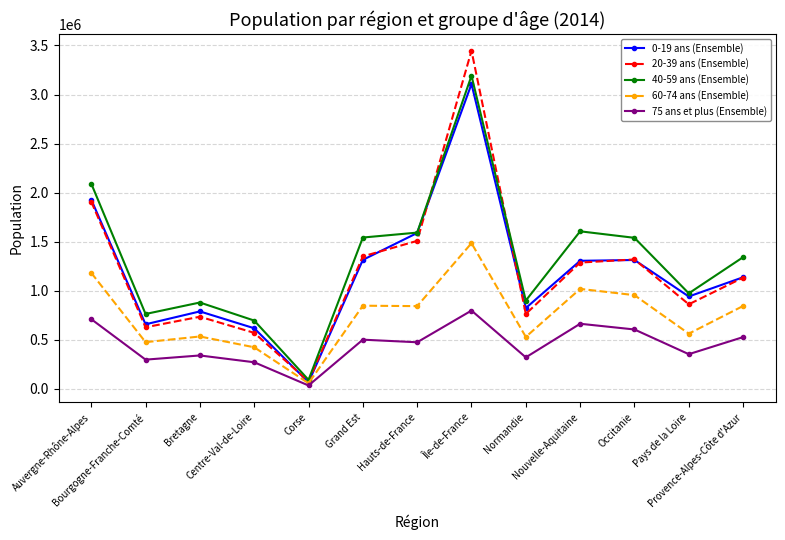

Rank the series by their maximum value, from highest to lowest.

20-39 ans (Ensemble), 40-59 ans (Ensemble), 0-19 ans (Ensemble), 60-74 ans (Ensemble), 75 ans et plus (Ensemble)